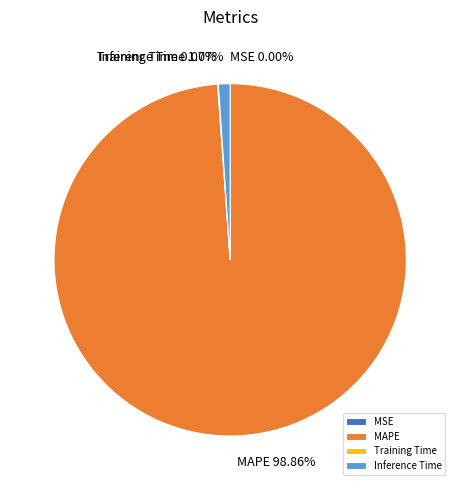

What is the largest slice in the pie chart?

MAPE